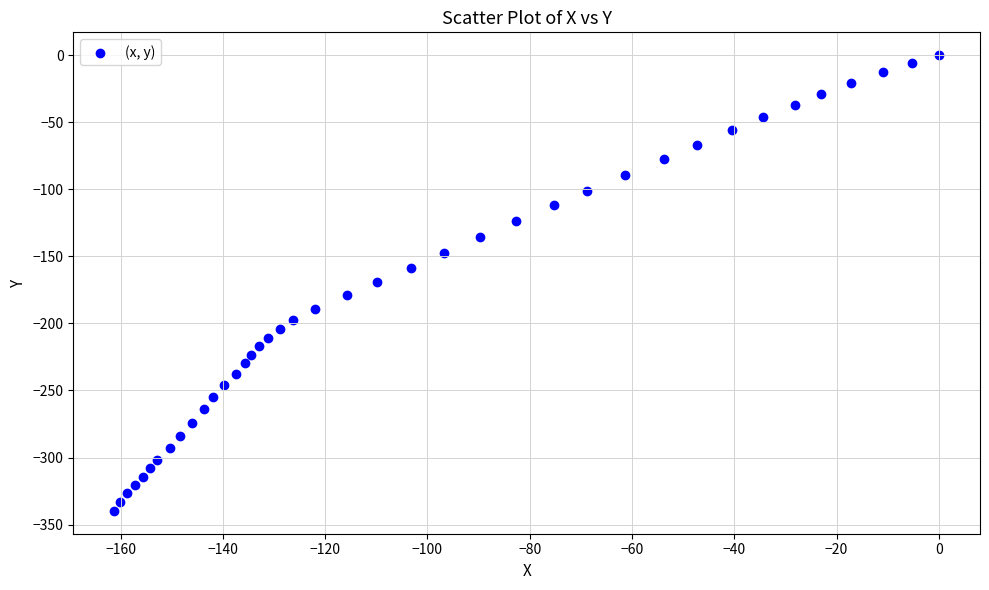

What is the range of X values (max minus min)?

161.2